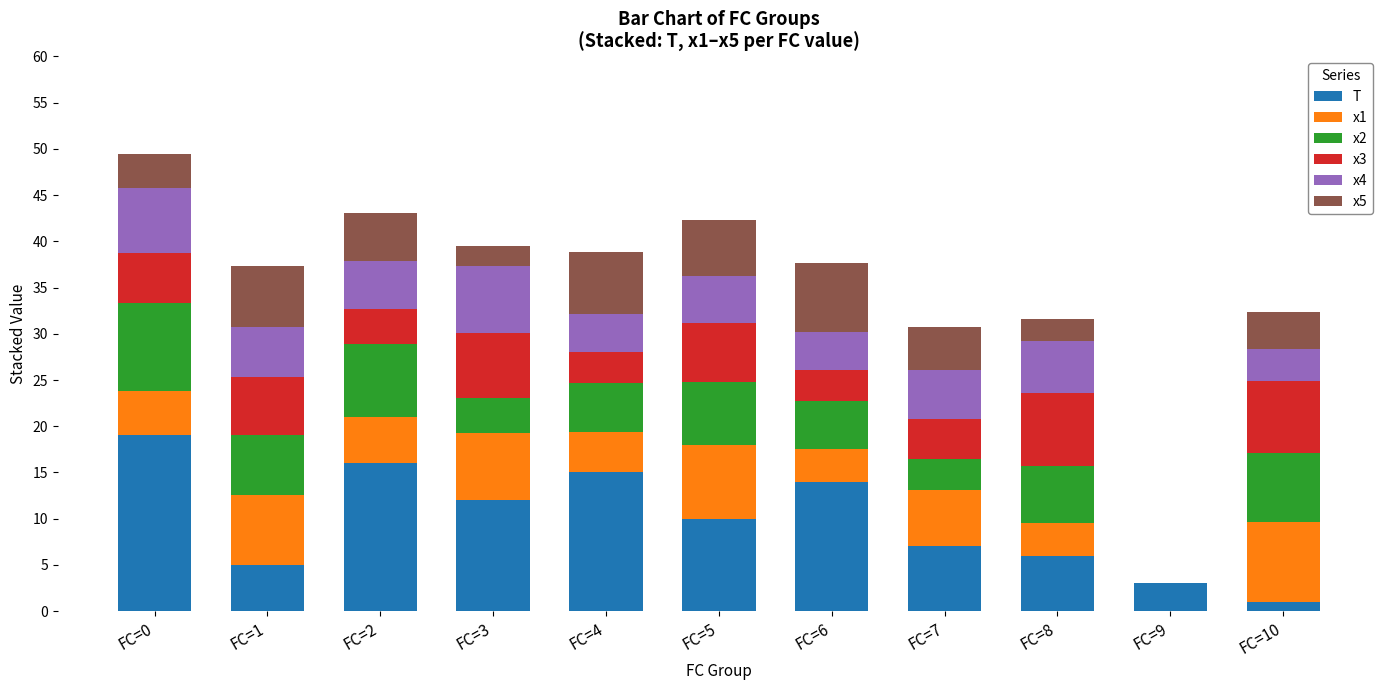

True or false: T has a value of 3.9 at FC=7.

False